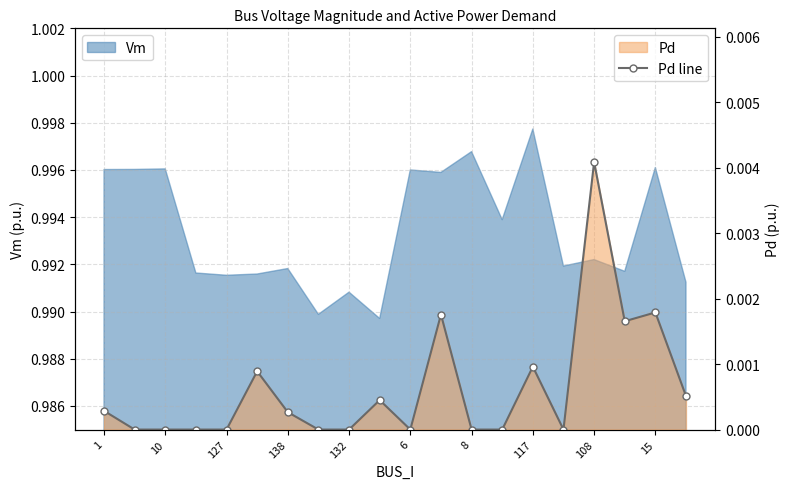

The value at 138 is 0.0. True or false?

False